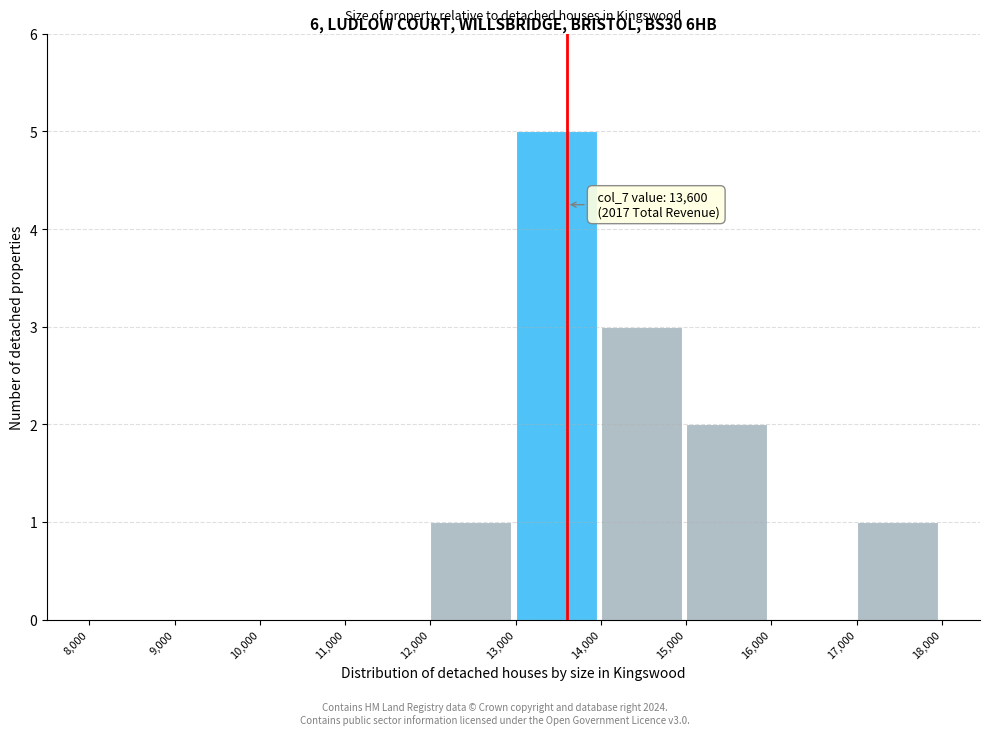

Over which range of the x-axis is the bar tallest?

13,000 to 14,000